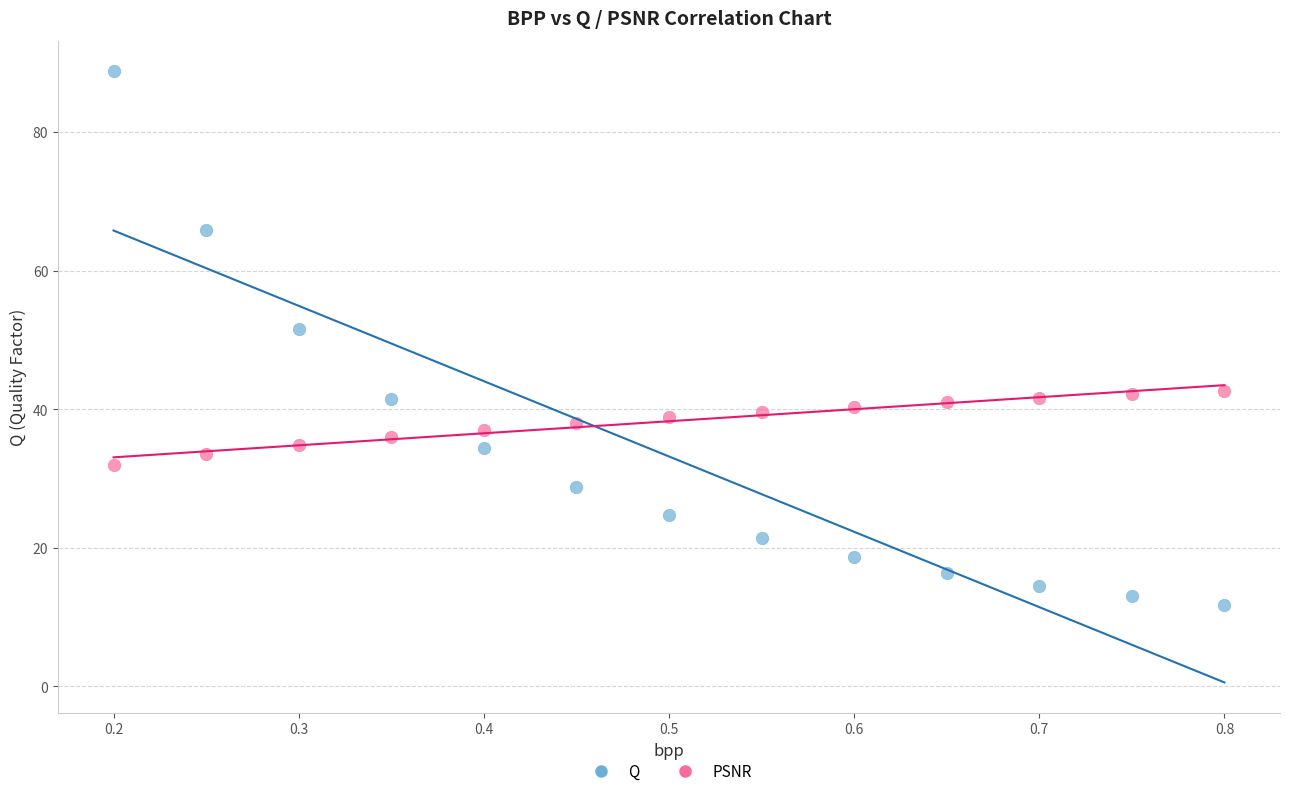

Which series contains the lowest Y value?

Q